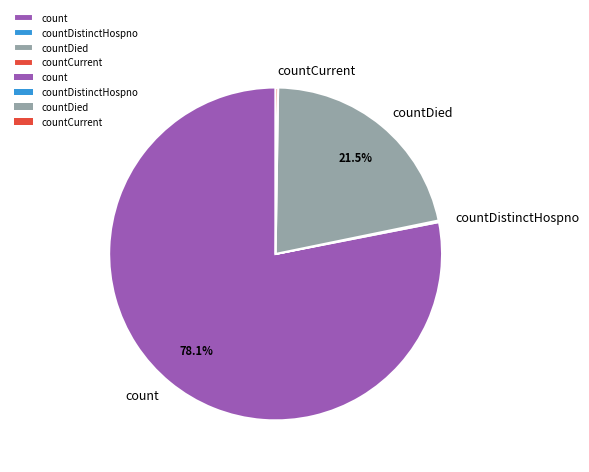

Is there any slice that represents more than half of the pie?

Yes